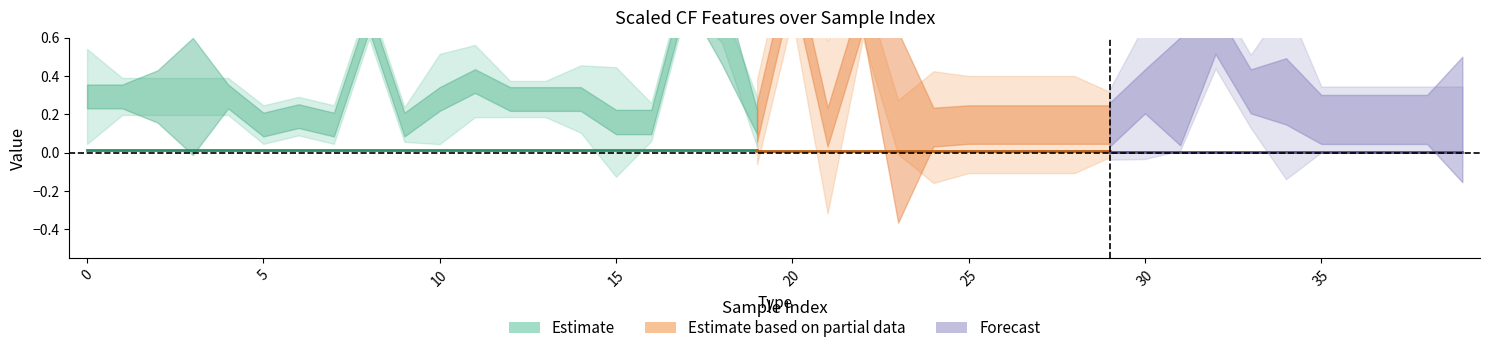

True or false: scaled_cf_V1 has a value of 0.6 at 32.

True